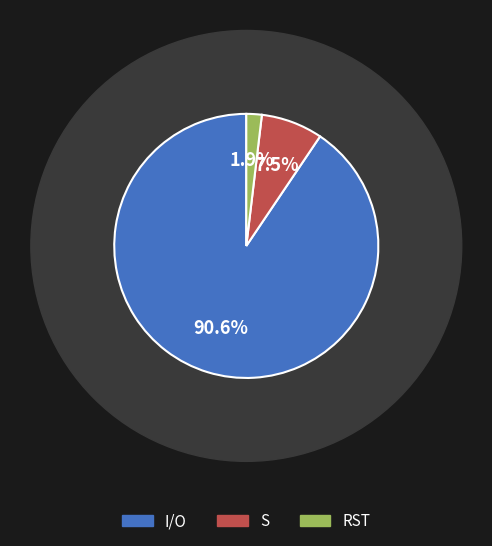

To the nearest percent, what portion does I/O represent?

91%